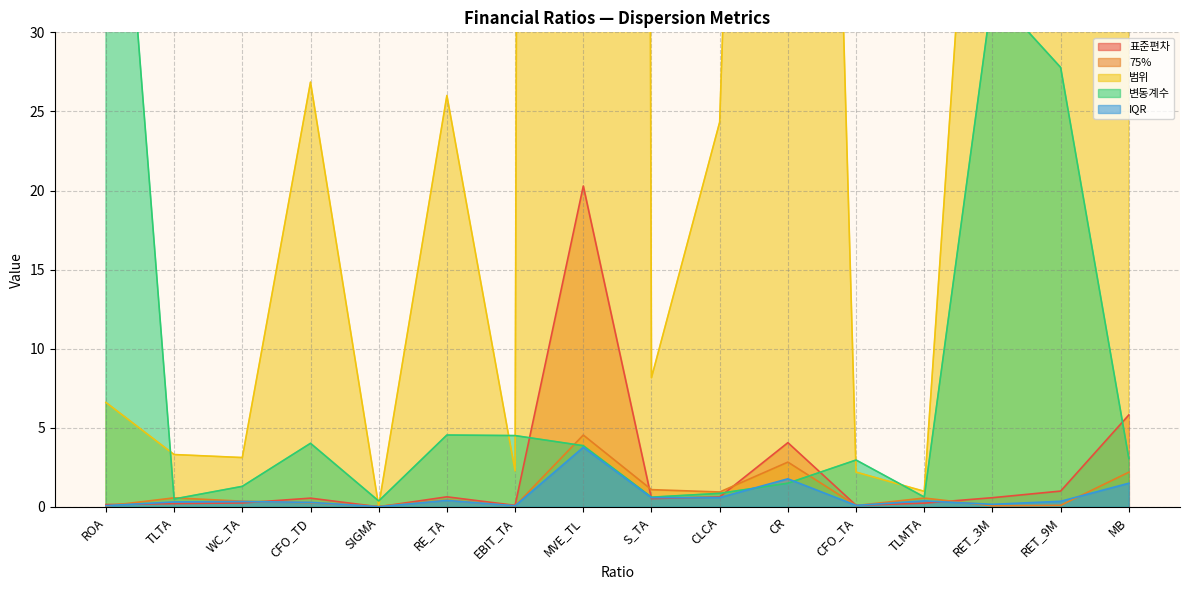

After their last crossing, which series has the higher values: 75% or IQR?

75%